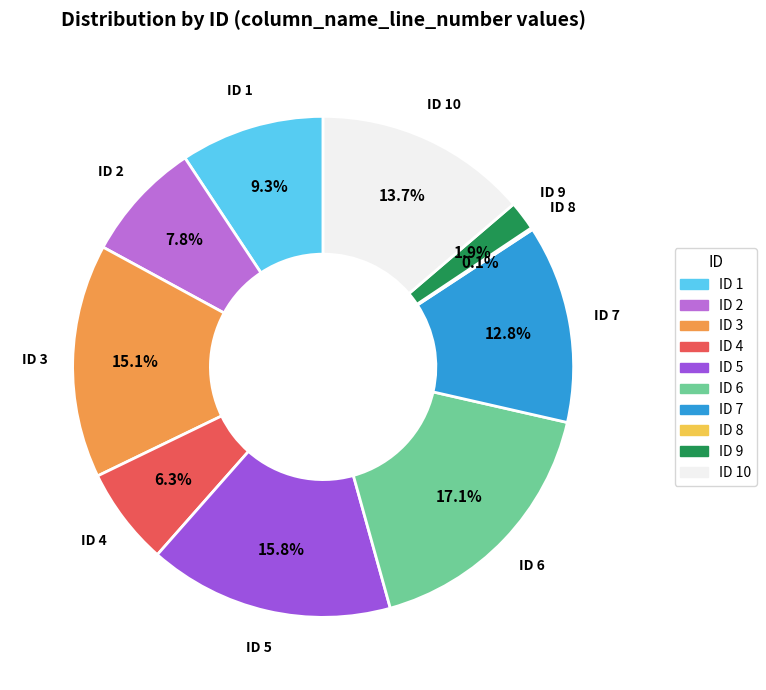

Which category has the biggest portion of the pie?

ID 6